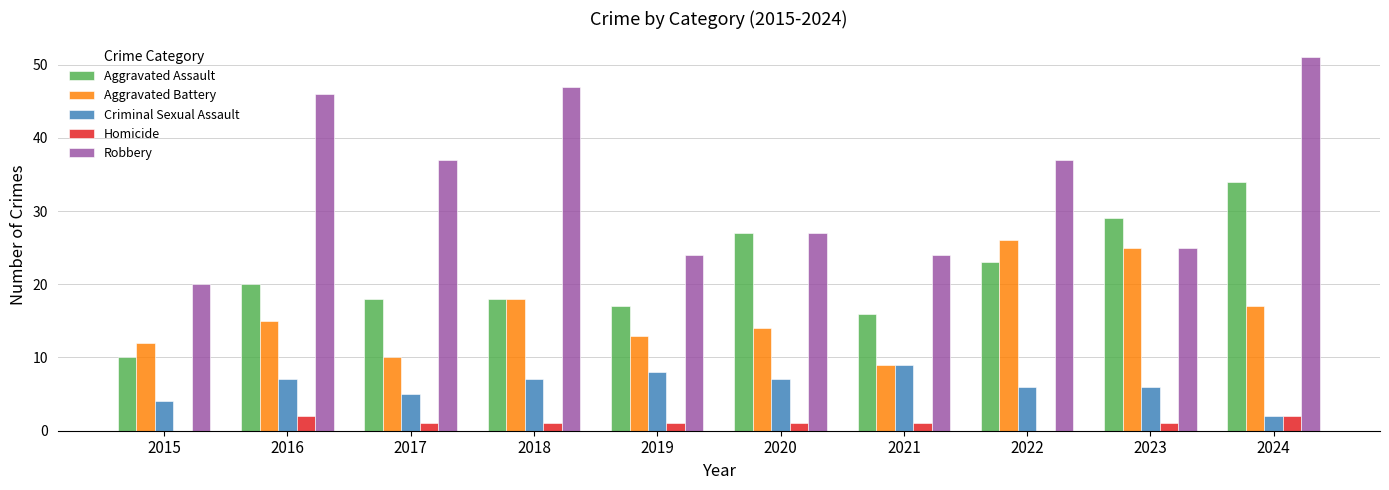

At which category is the sum across all series the highest?

2024